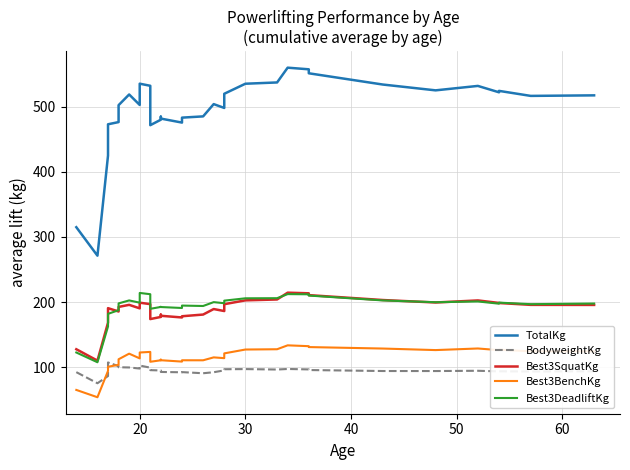

At how many categories does at least one series exceed 510?

18